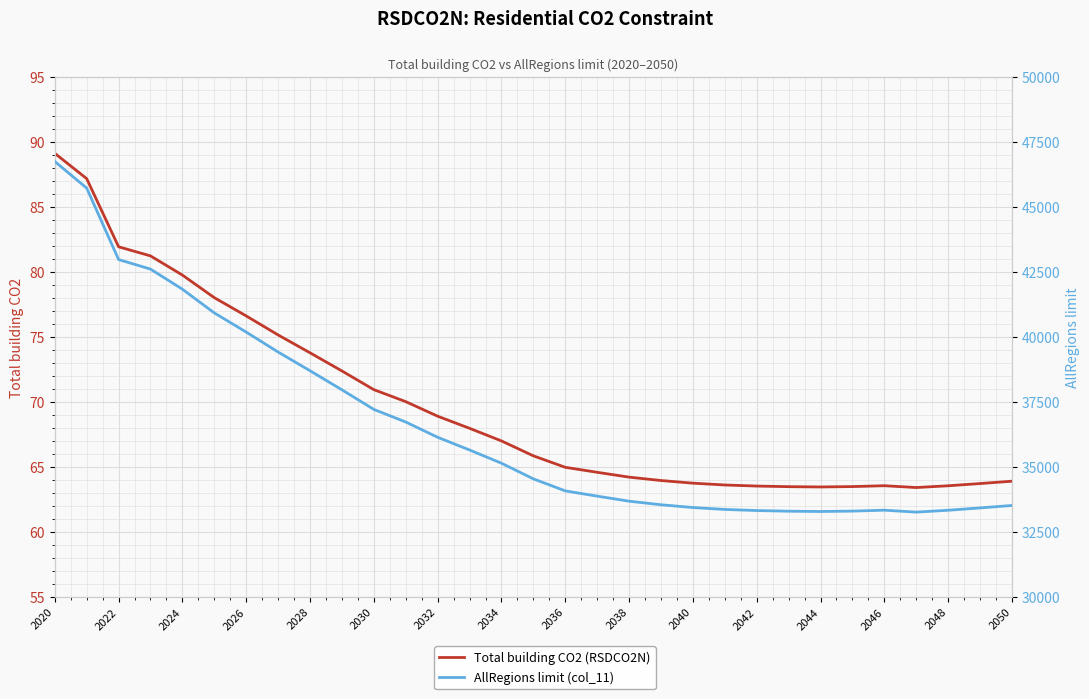

What is the difference between the AllRegions limit (col_11) values at 2040 and 2034?

2207.0